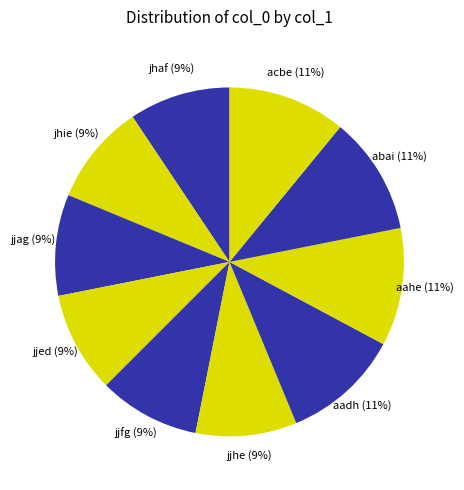

What percentage is the acbe slice, to the nearest percent?

11%